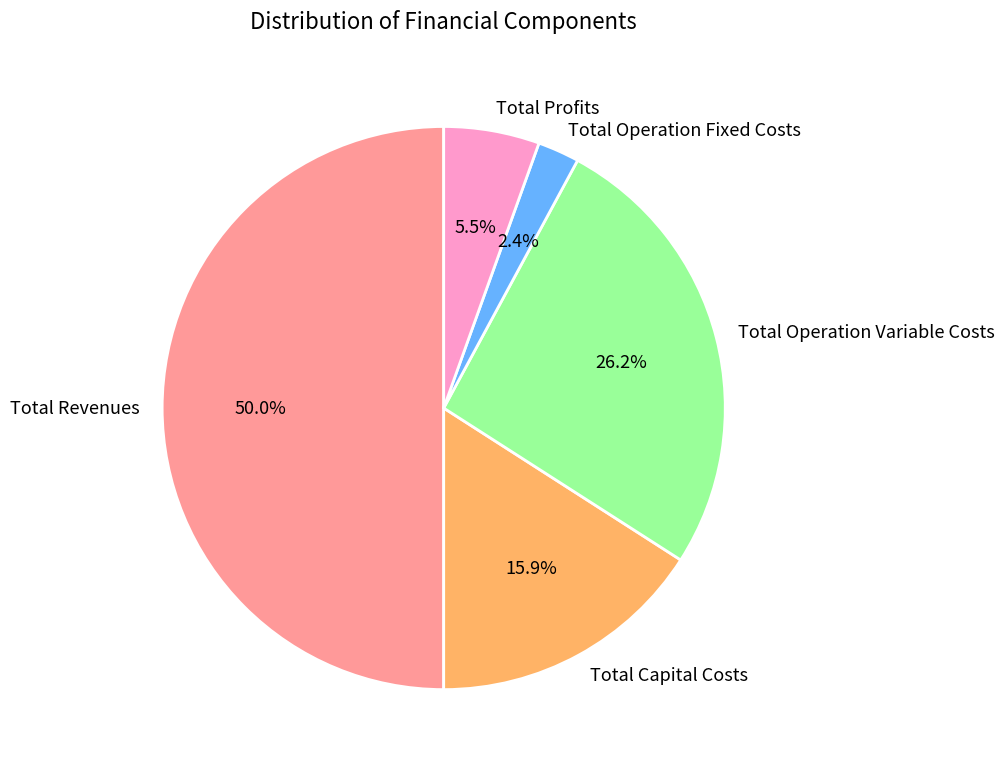

What is the smallest slice in the pie chart?

Total Operation Fixed Costs